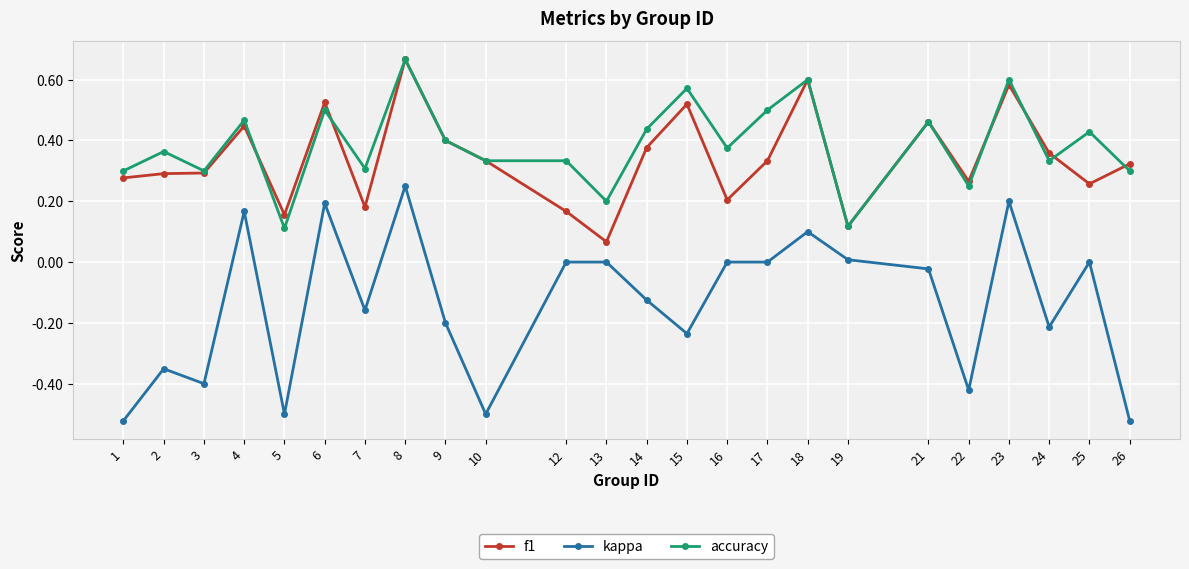

Which category has the highest value across all series?

8